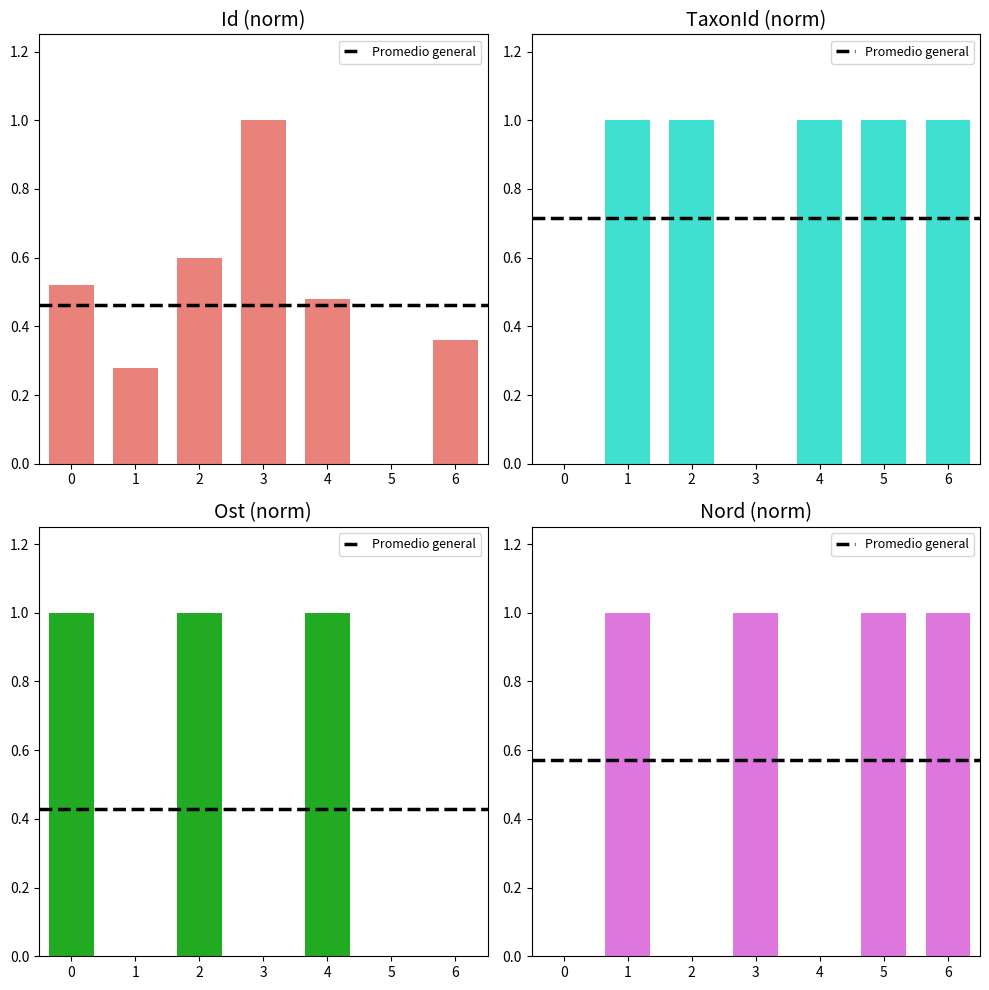

How many bars are there in total?

28